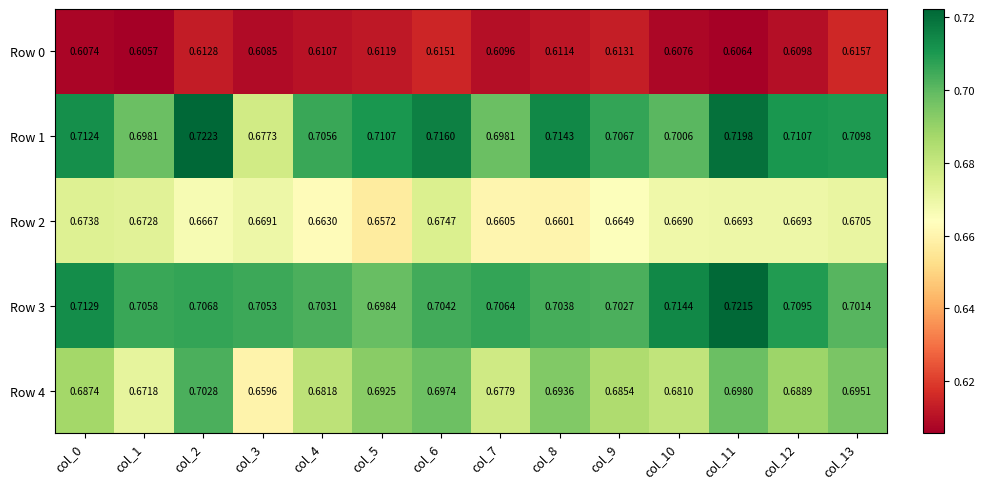

Is the value of Row 1 at col_6 greater than the value of Row 0 at col_9?

Yes